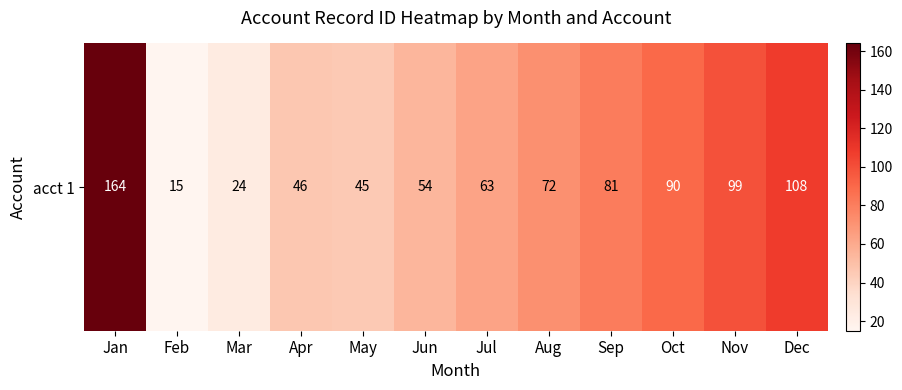

True or false: the data shows 66 at May.

False